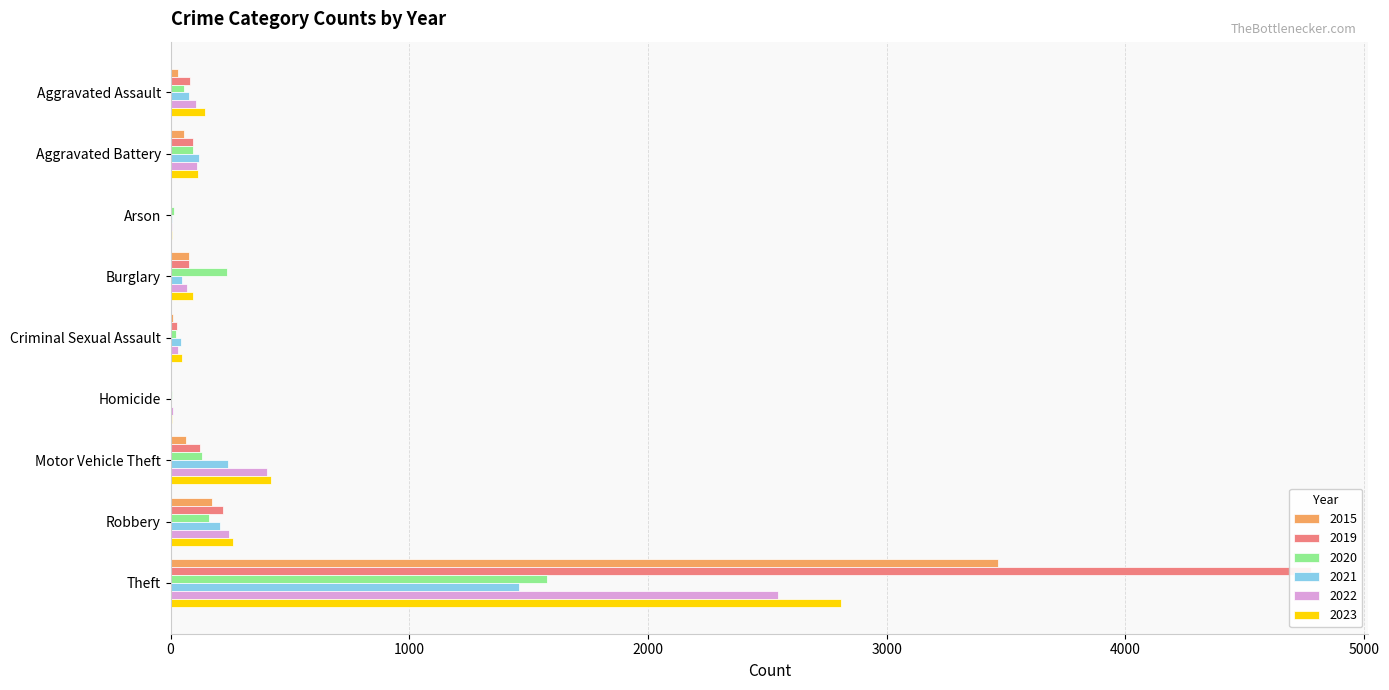

Reading left to right, what are all the values shown in this chart?

2015: 32	58	3	76	8	1	63	174	3468
2019: 81	92	1	76	27	2	122	220	4779
2020: 57	92	14	238	21	4	131	160	1578
2021: 78	117	7	48	43	3	239	205	1458
2022: 108	111	5	70	33	8	405	244	2545
2023: 143	113	4	92	49	5	420	260	2809